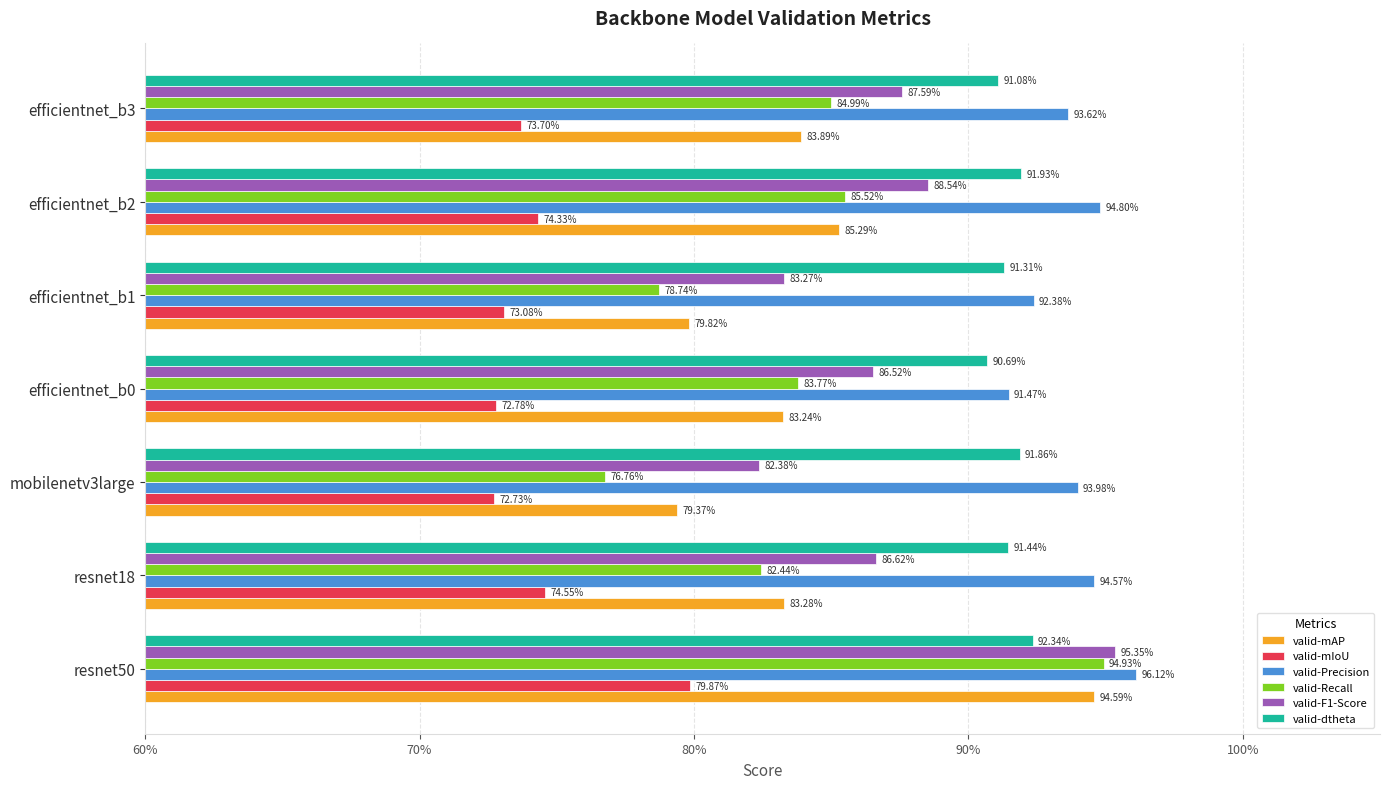

What is the lowest value of the valid-Recall series?

0.8